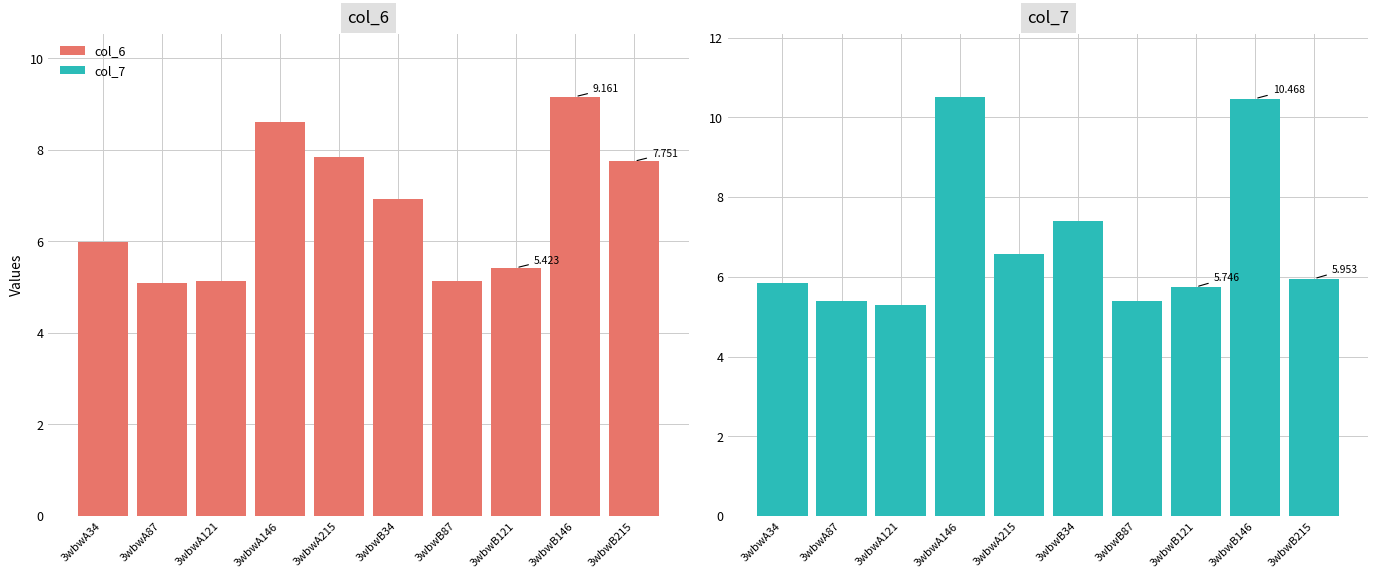

How many data points in col_6 are above 6?

5